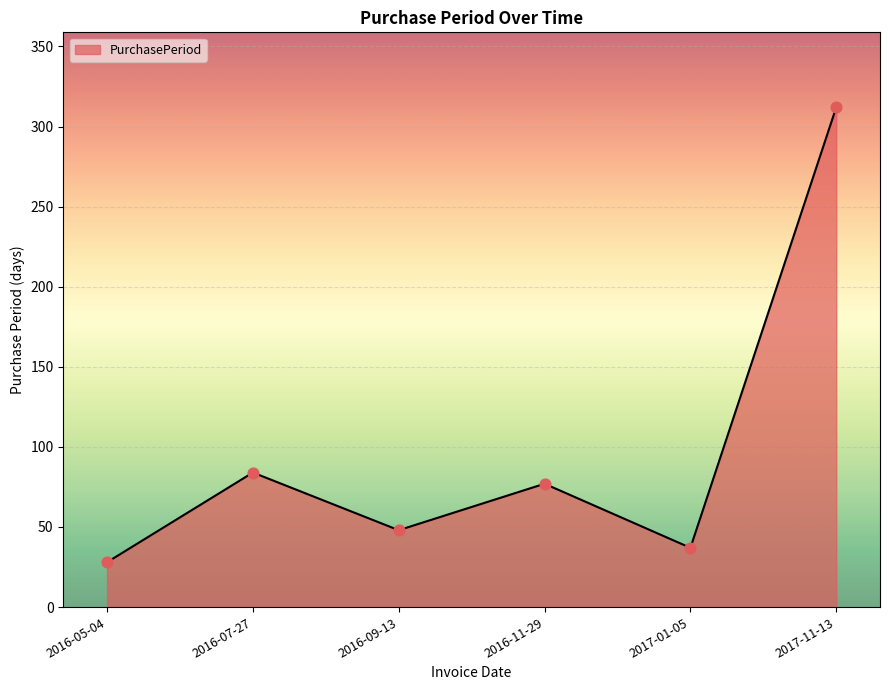

Which has a higher value, 2017-11-13 or 2016-11-29?

2017-11-13